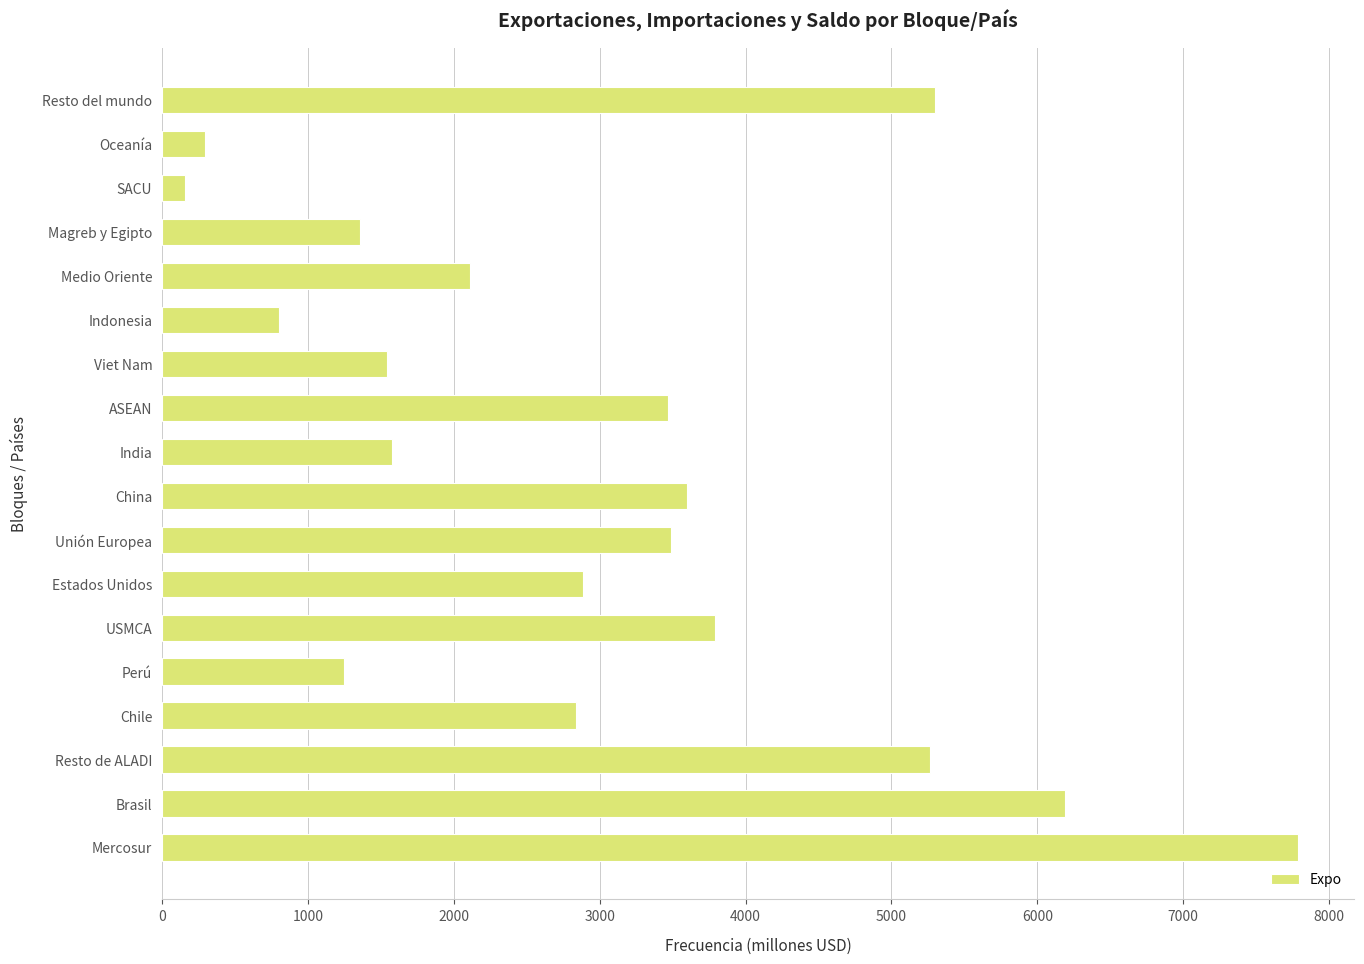

What is the change in value from Mercosur to Resto del mundo?

-2484.6